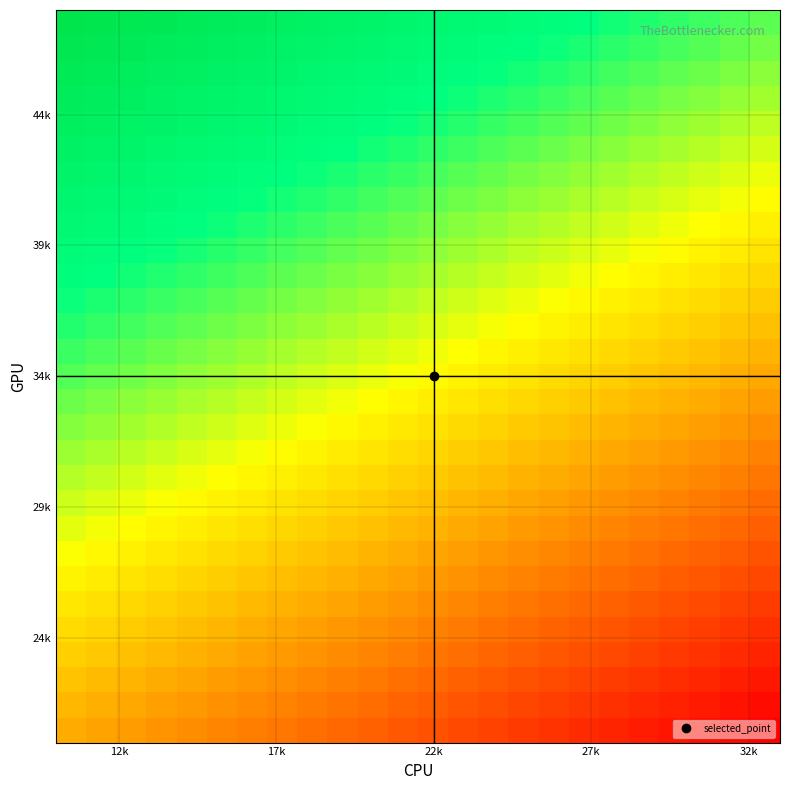

What is the greatest value displayed?

1.0